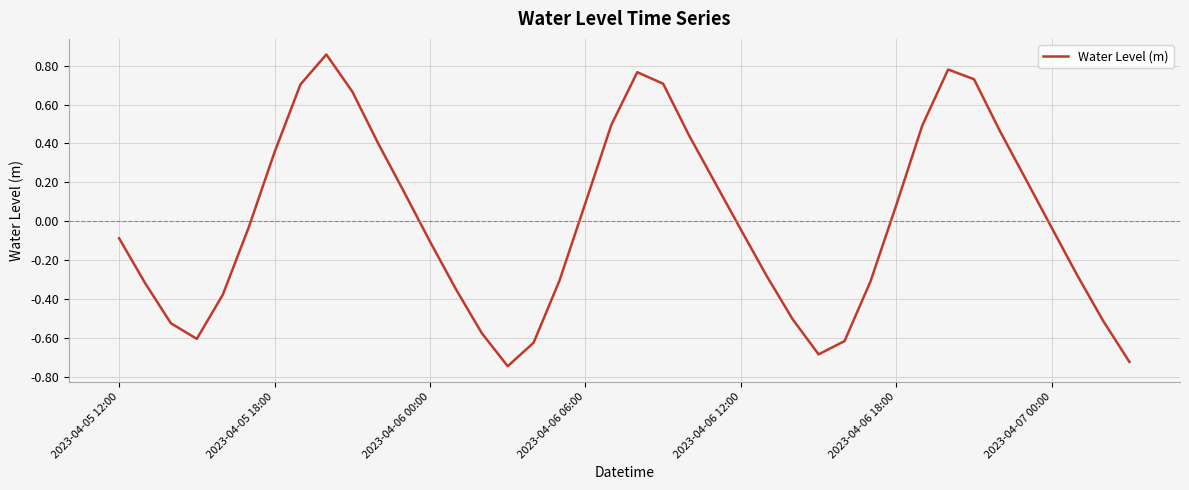

What is the difference between the maximum and minimum values?

1.6